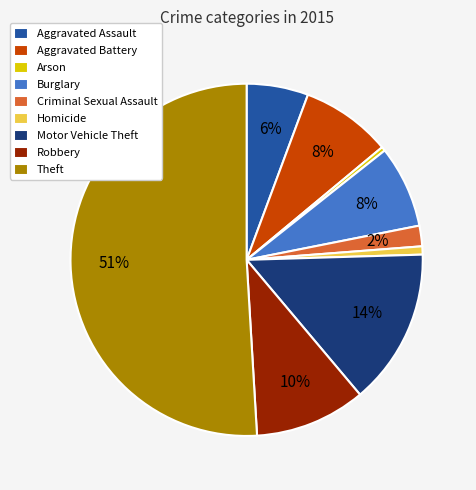

The Homicide slice represents 1% of the pie. True or false?

True